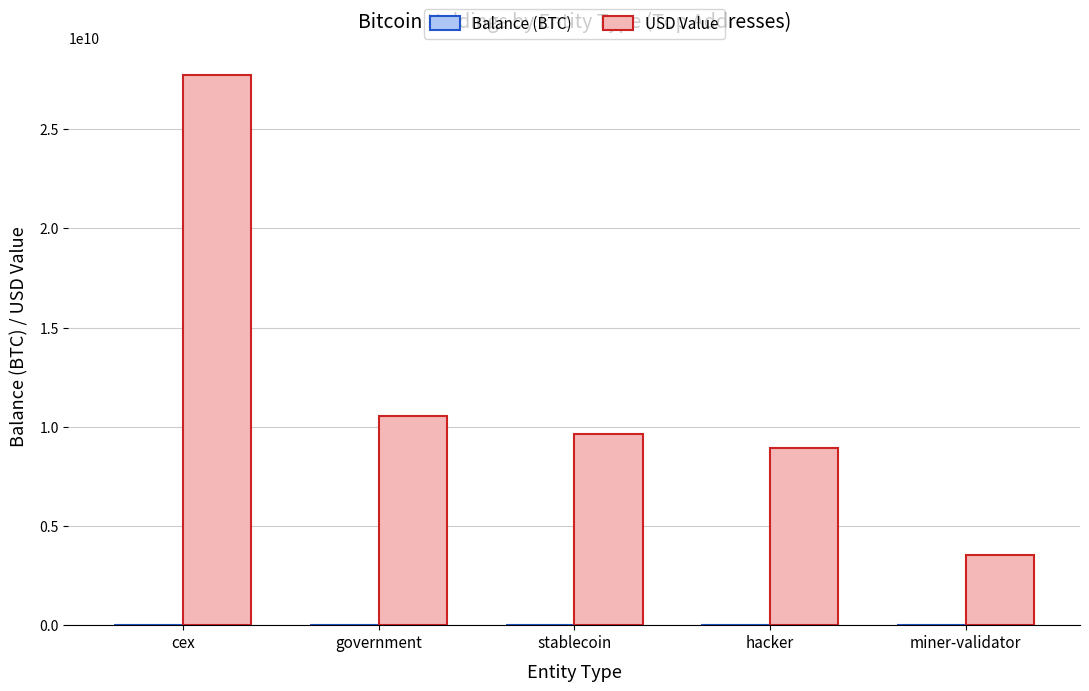

Is it true that USD Value equals 5904397291.9 at miner-validator?

False